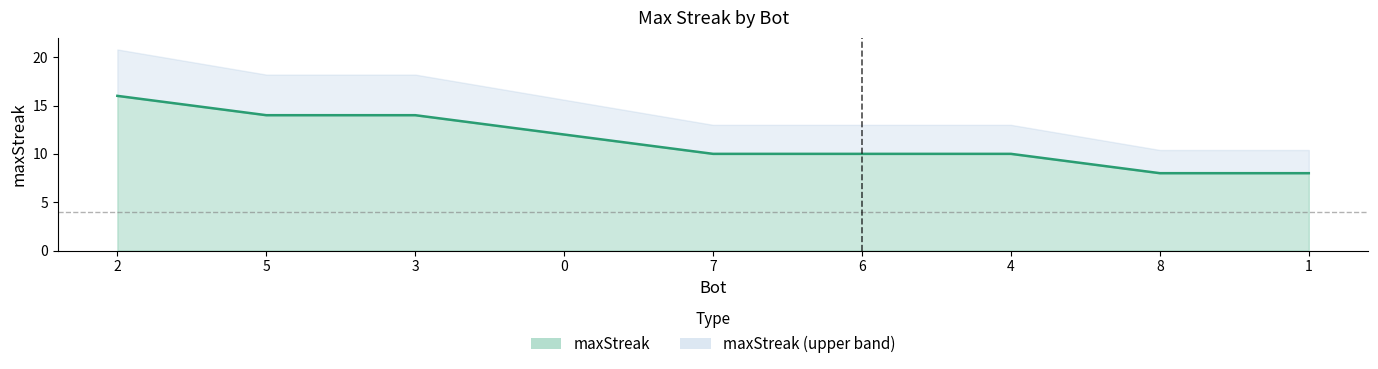

What is the difference between the values at 4 and 3?

4